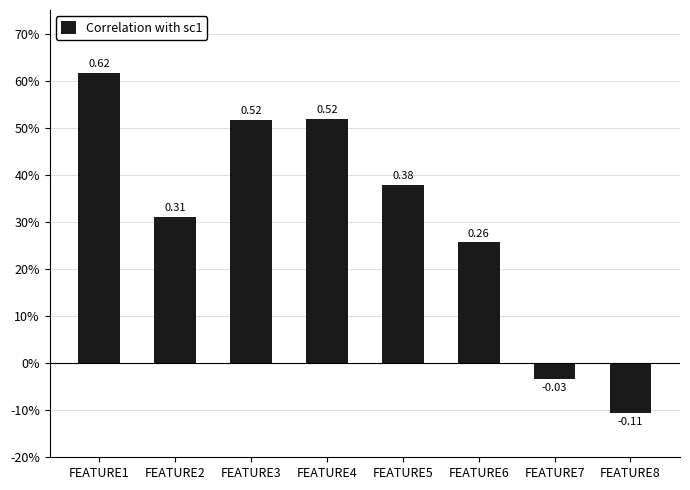

Does the chart contain any negative values?

Yes